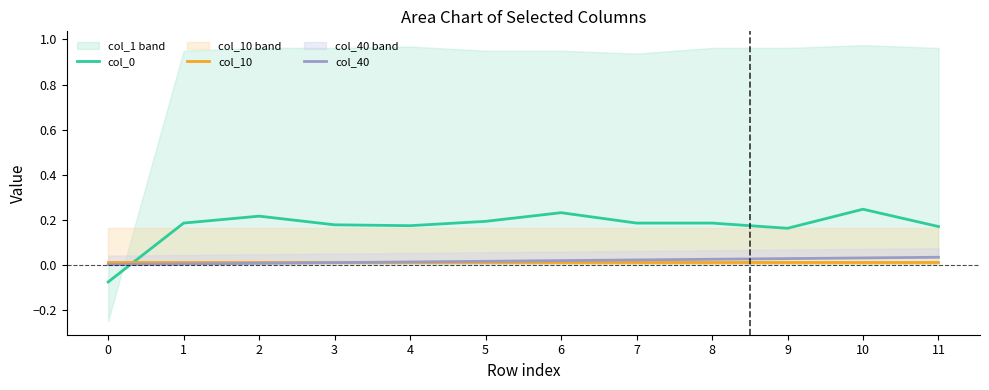

Which series has the largest total across all categories?

col_0